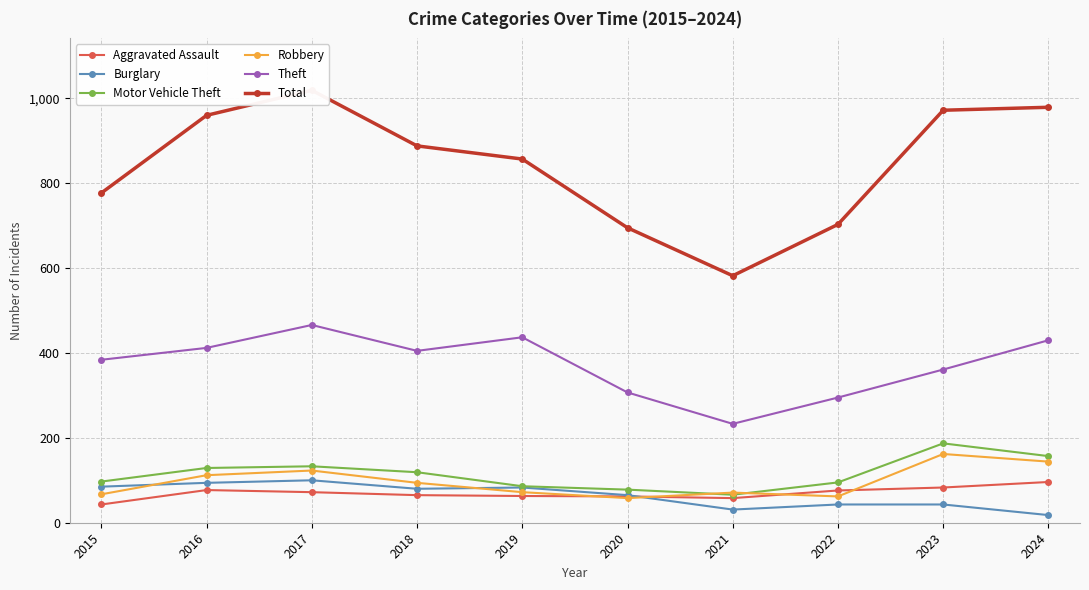

Is it true that Total equals 531 at 2015?

False